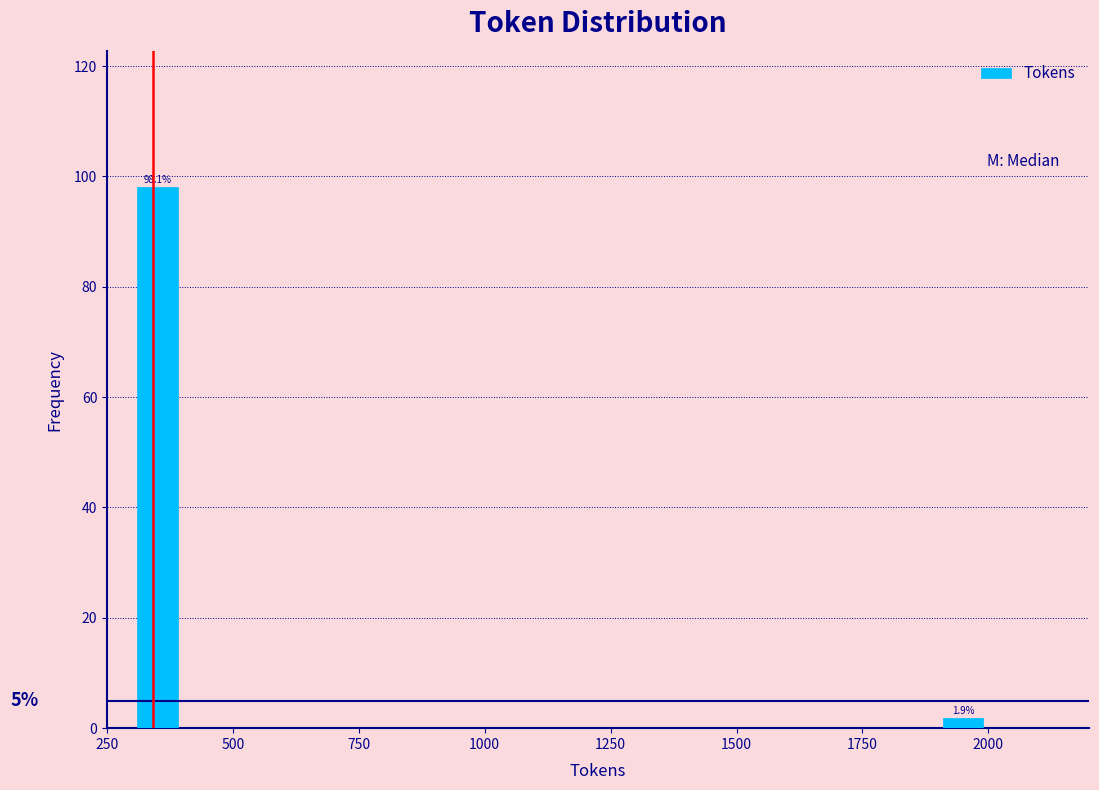

Around what value on the x-axis is the tallest bar? Give the approximate position of its centre, as read against the axis.

350